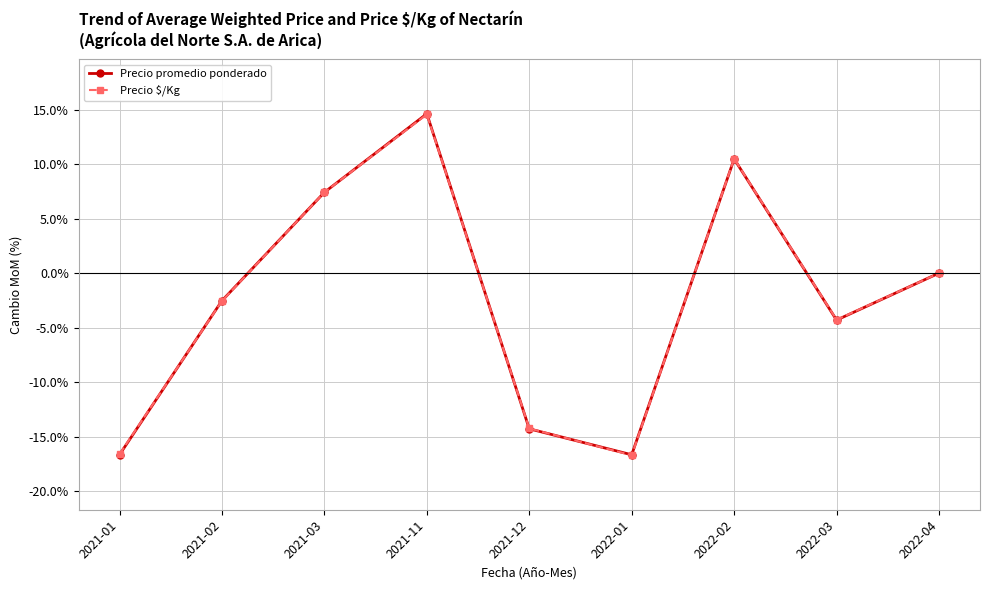

Between 2021-01 and 2021-12, which series saw the biggest shift?

Precio promedio ponderado